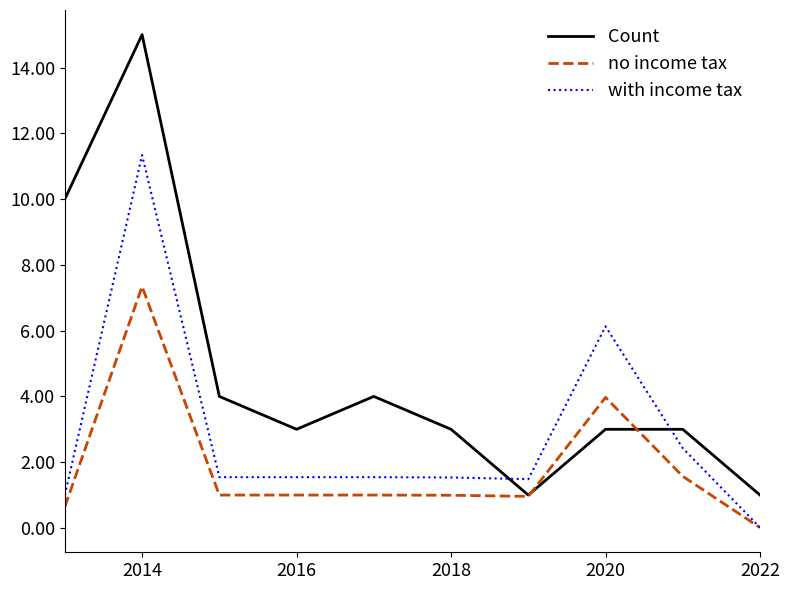

List the series in order of their peak value, lowest first.

no income tax, with income tax, Count